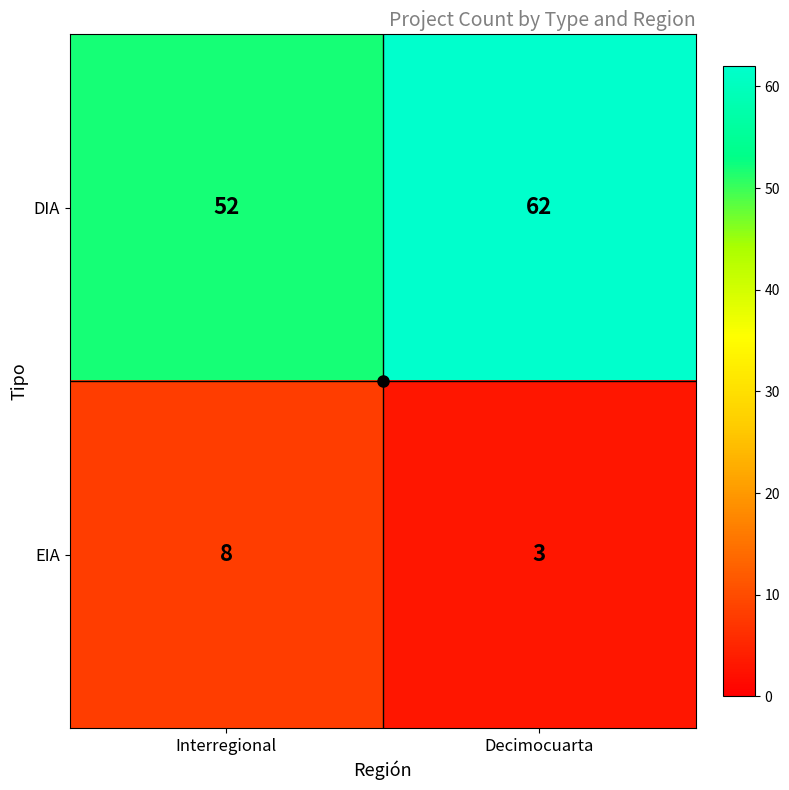

Between Interregional and Decimocuarta, which series saw the biggest shift?

DIA